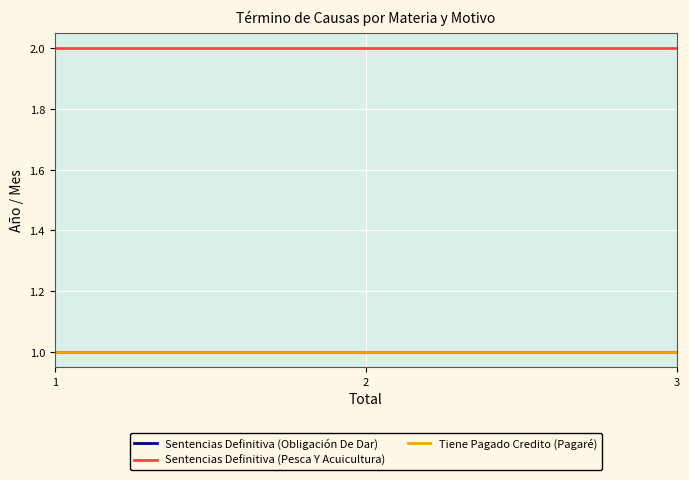

What is the greatest value displayed?

2